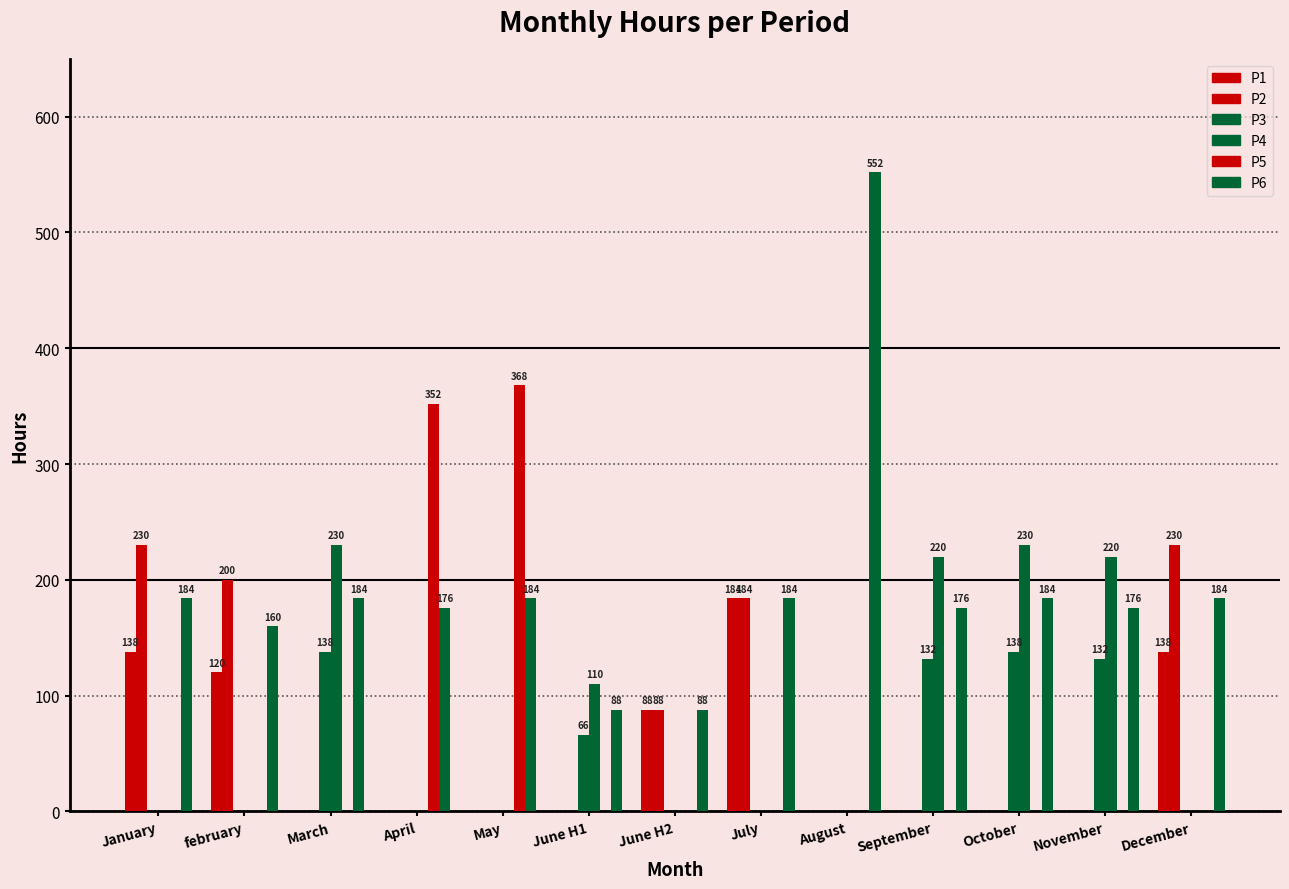

How many distinct data groups are displayed?

6